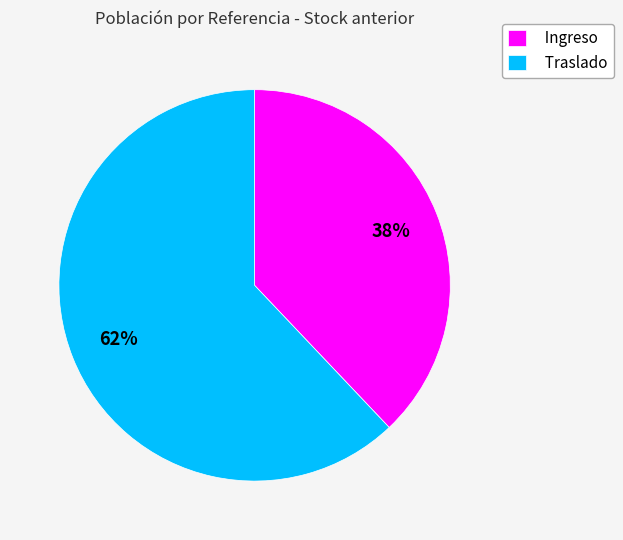

Count the number of slices in the pie.

2